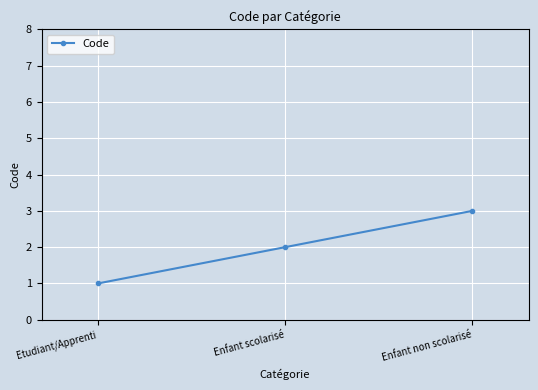

Does the chart have visible grid lines?

Yes